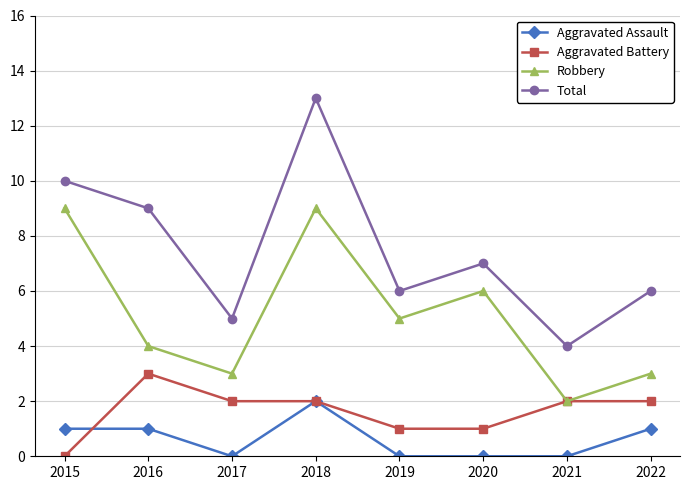

At which category is the sum across all series the highest?

2018